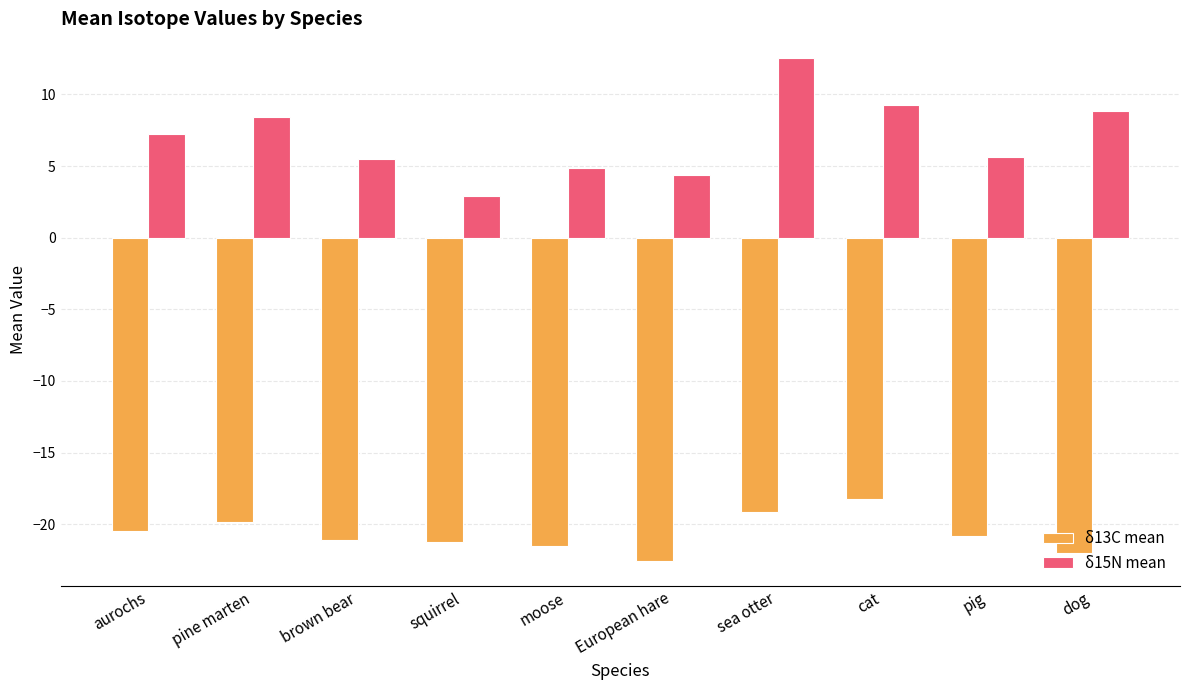

Is the value of δ15N mean at aurochs greater than the value of δ13C mean at squirrel?

Yes